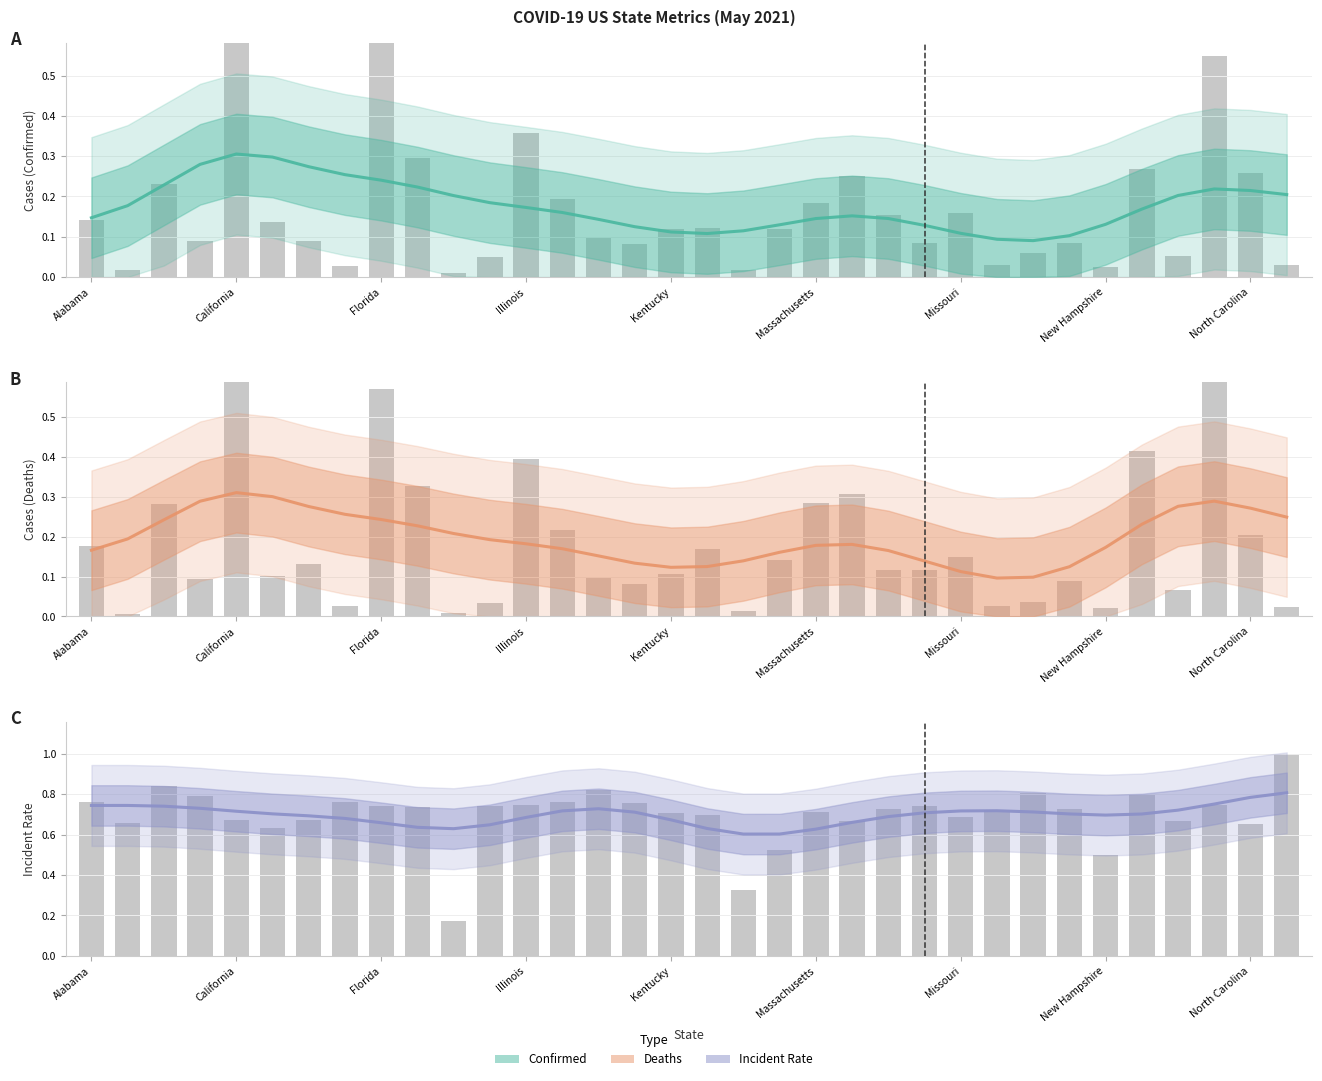

Is it true that Incident_Rate equals 1.1 at 22?

False